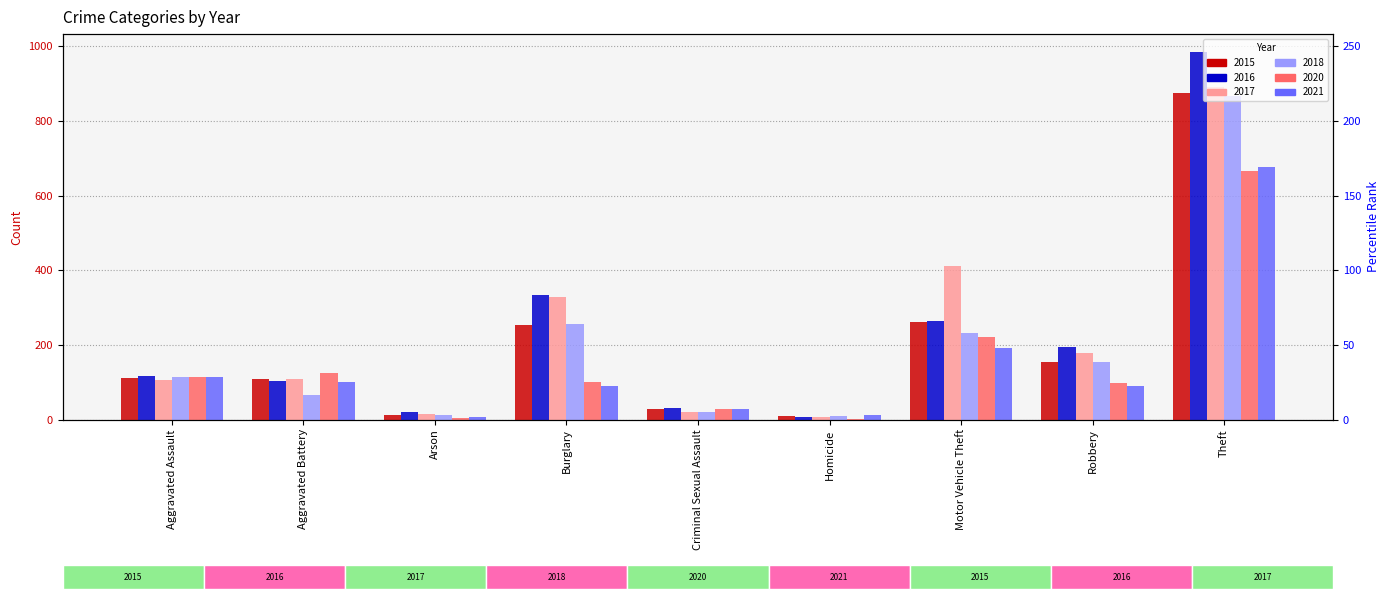

Which series has the largest total across all categories?

2017